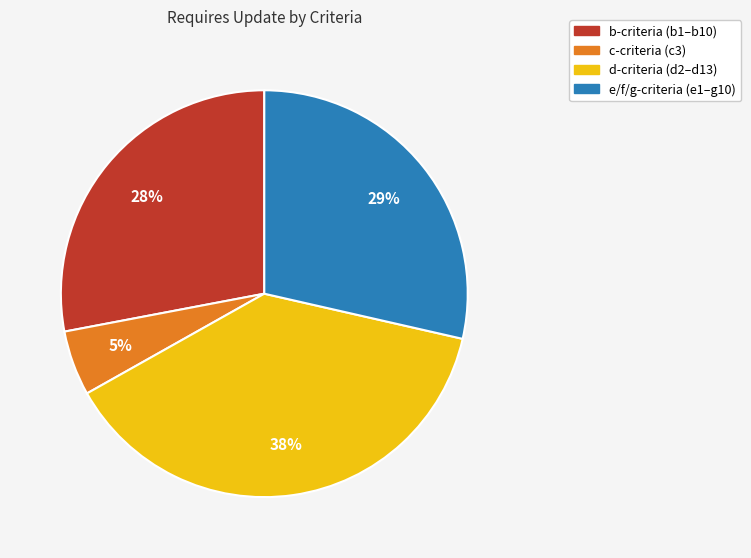

To the nearest percent, what is the difference between the largest and smallest slice percentages?

33%